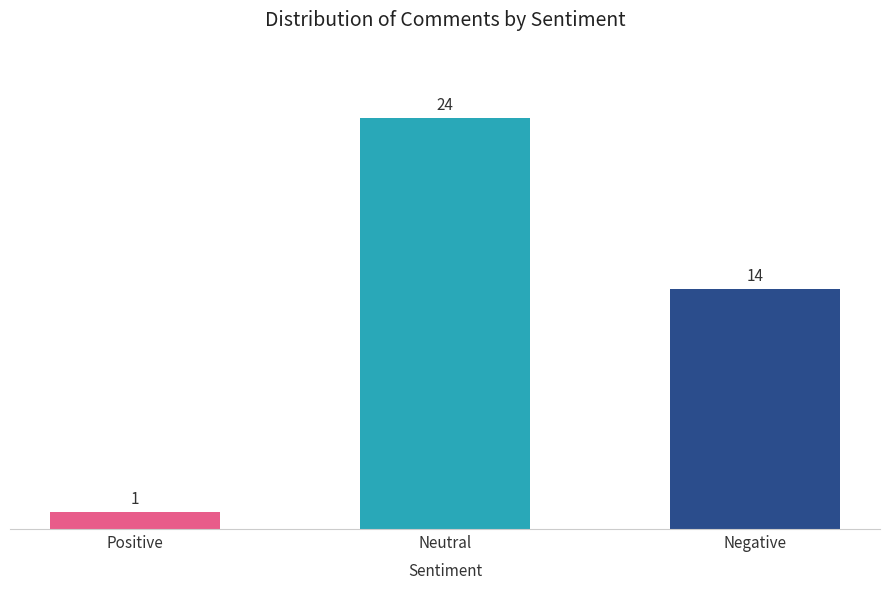

Does the chart contain any negative values?

No